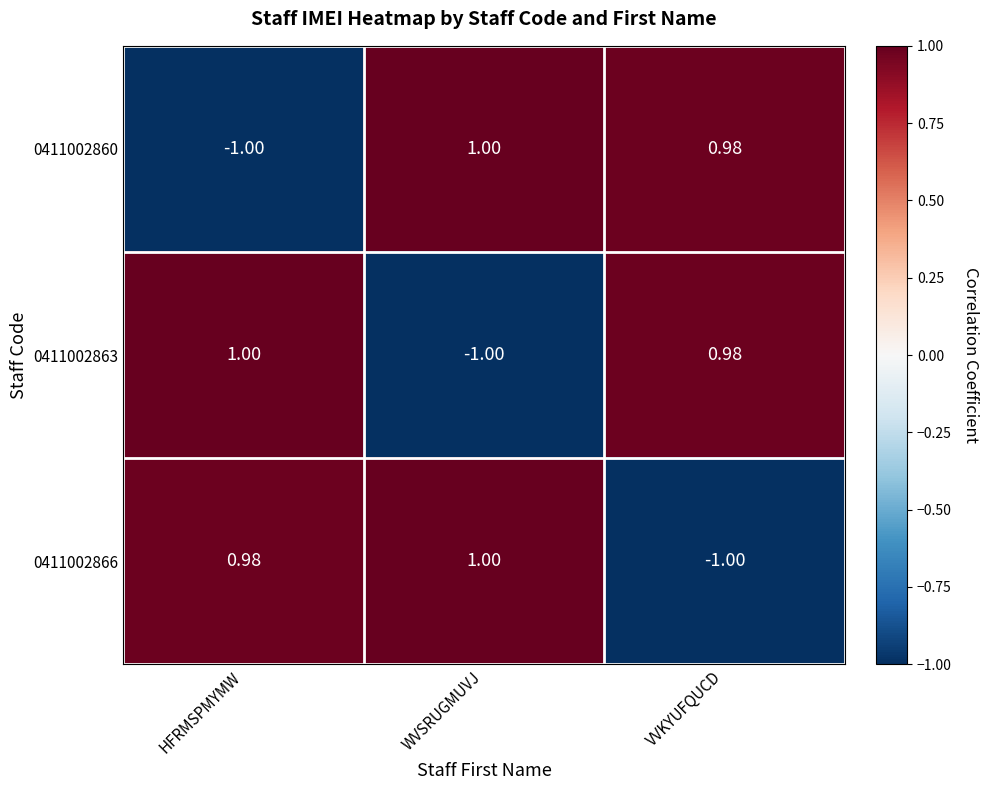

Rank the series at HFRMSPMYMW from lowest to highest value.

0411002860, 0411002866, 0411002863